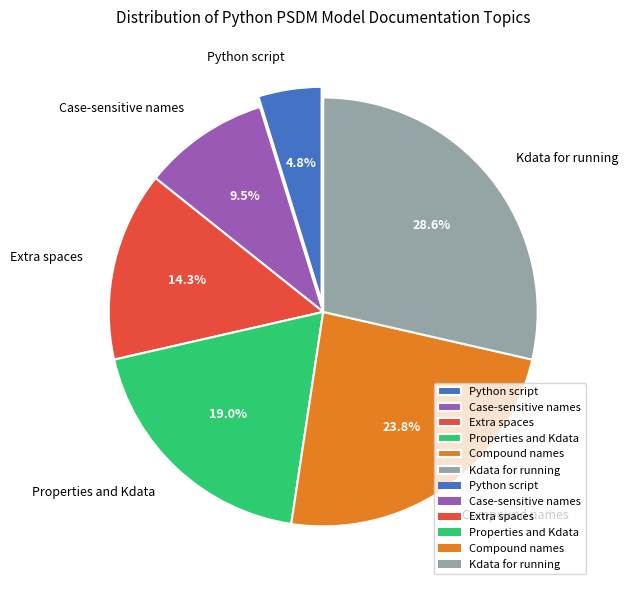

True or false: Extra spaces accounts for 14% of the total.

True